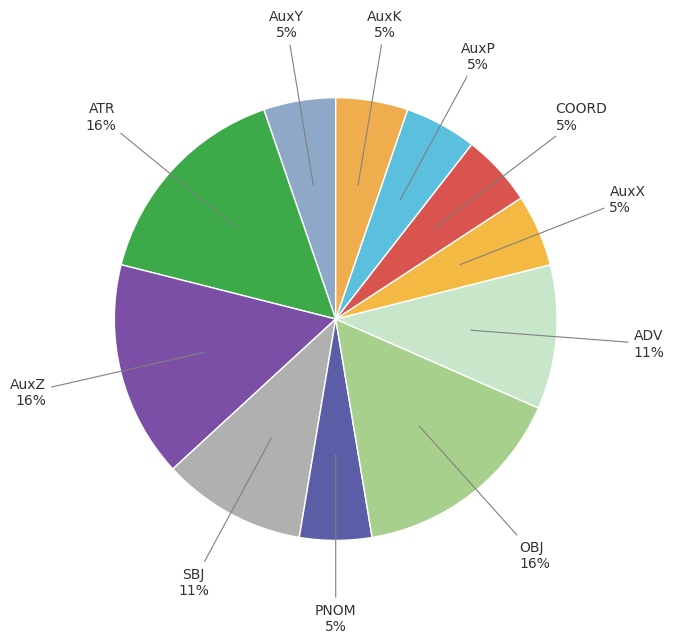

Is the sum of ADV and PNOM greater than half?

No